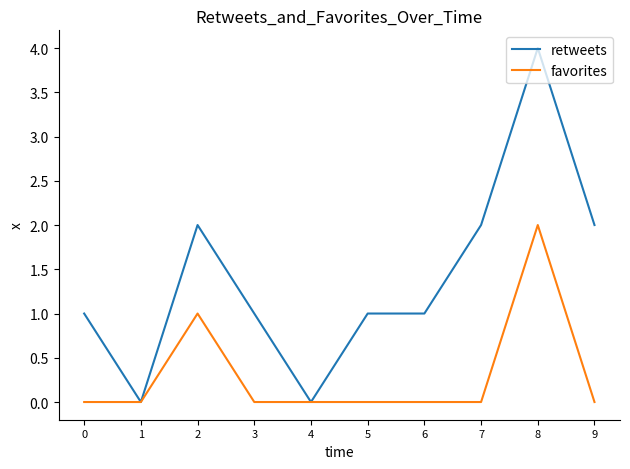

Count the retweets values in the range 1 to 2.

7